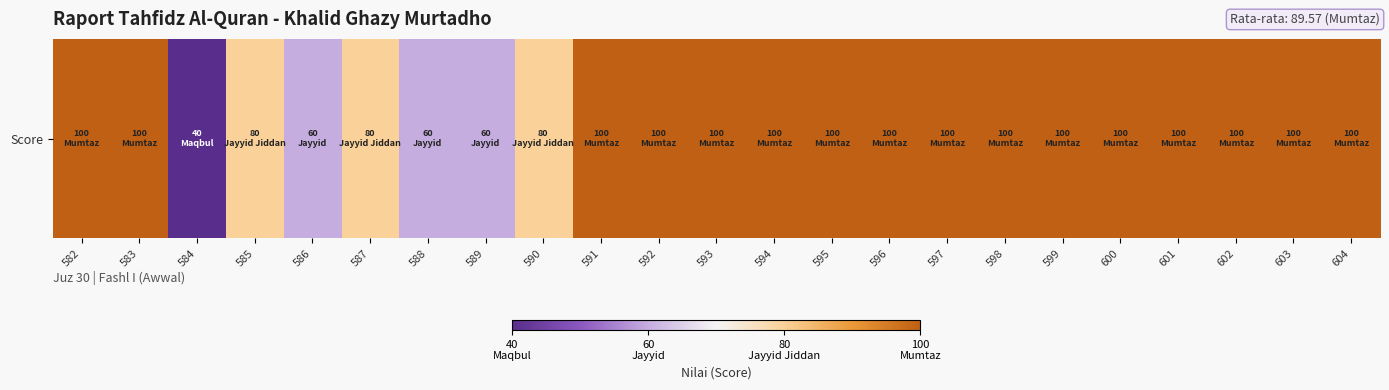

Is it true that the value at 590 is 49?

False